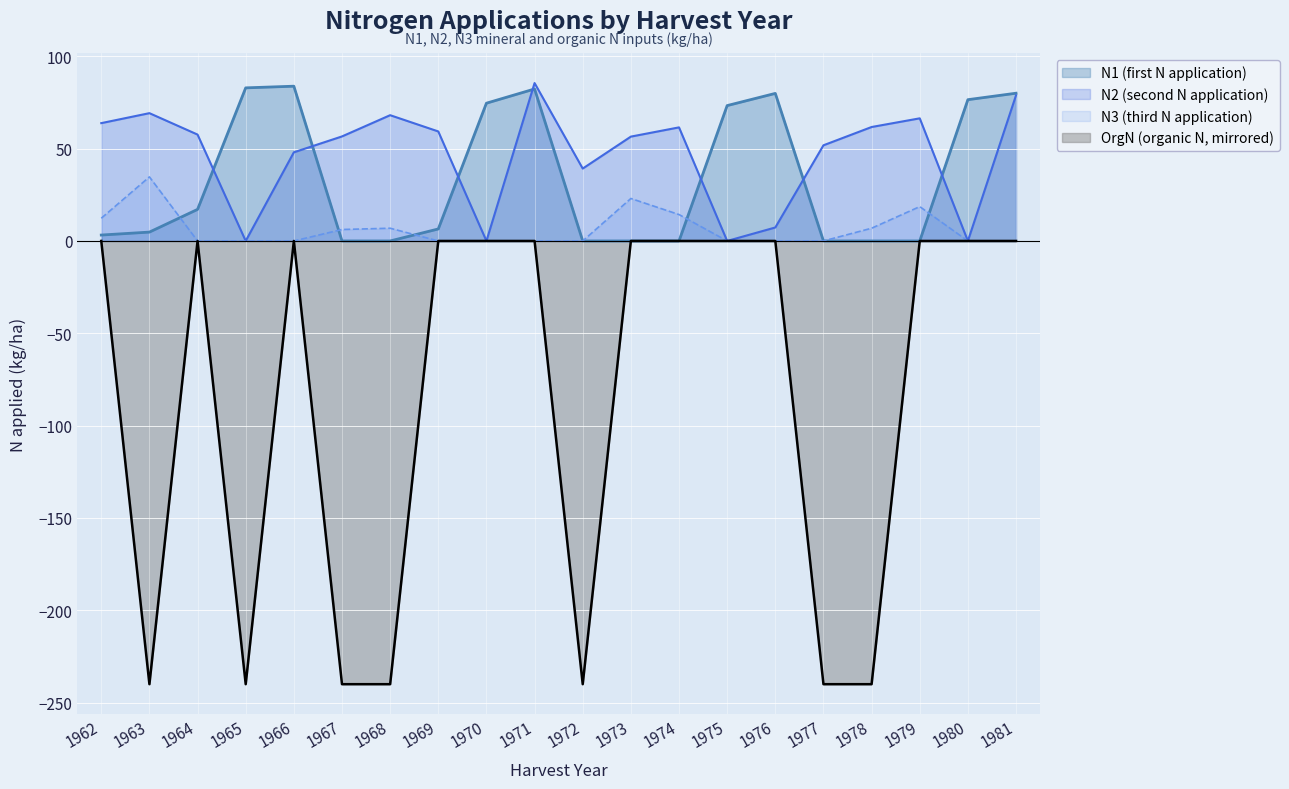

True or false: N1 (first N application) has a value of 82.3 at 1971.

True